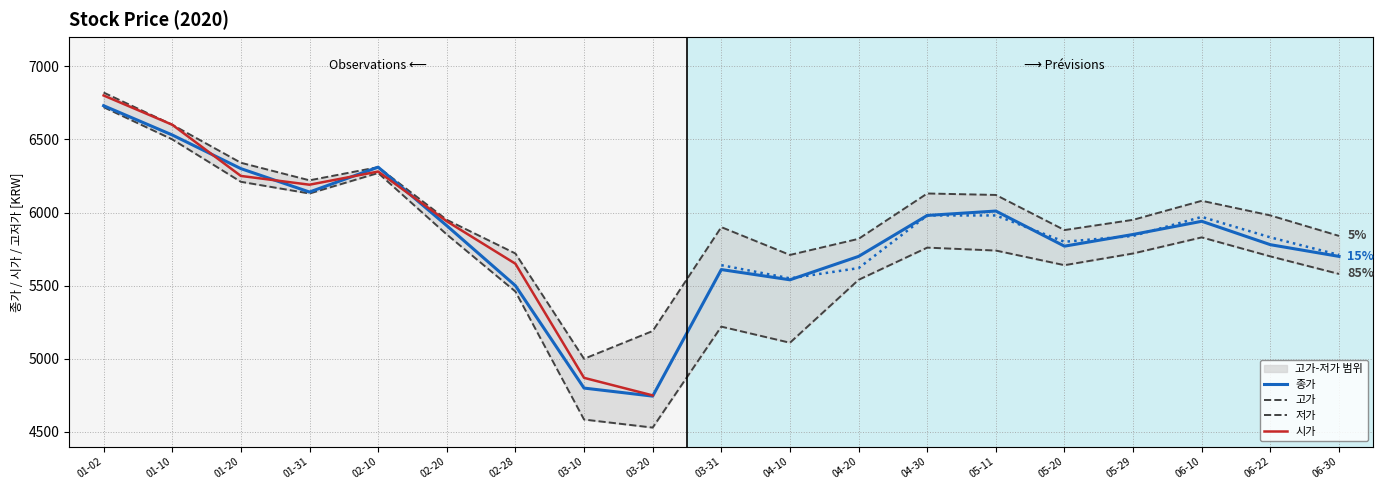

Is the value of 저가 at 01-10 greater than the value of 종가 at 06-22?

Yes